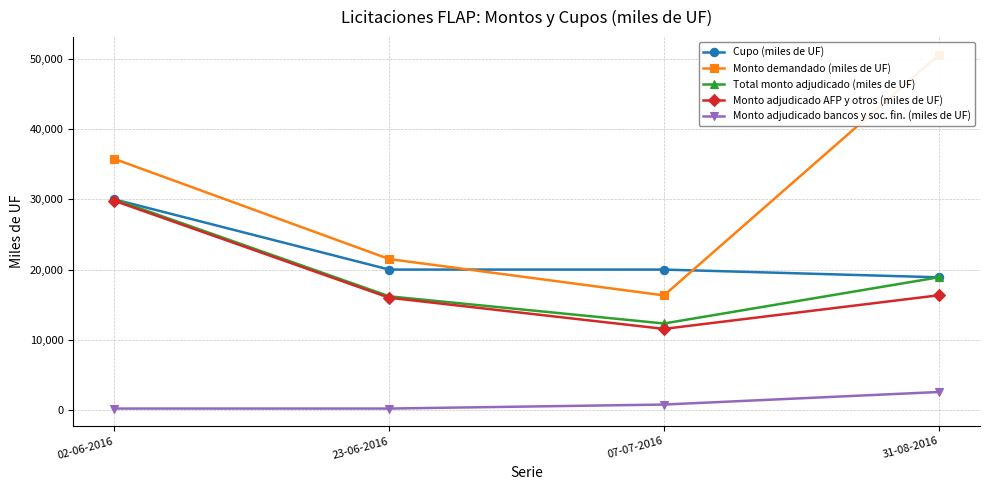

Is this an area chart (filled region under the line)?

No